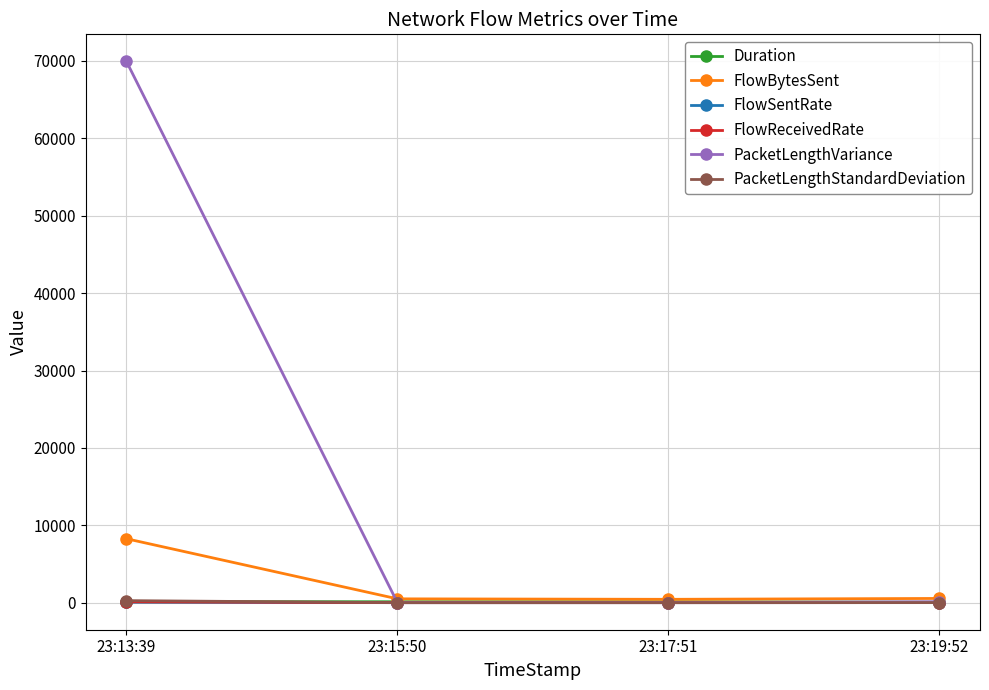

After their last crossing, which series has the higher values: FlowReceivedRate or FlowSentRate?

FlowSentRate